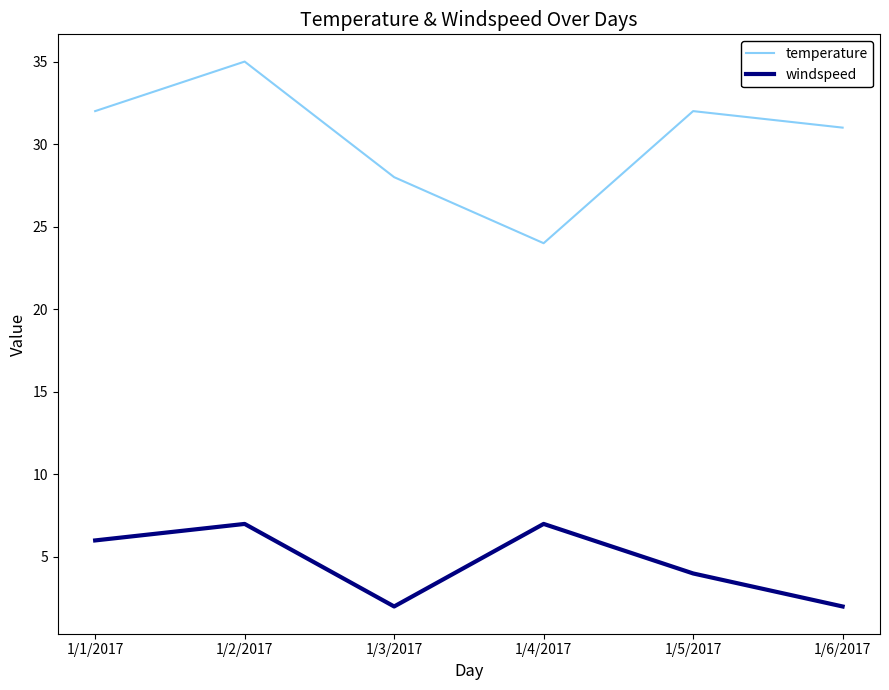

How many series are shown in this chart?

2